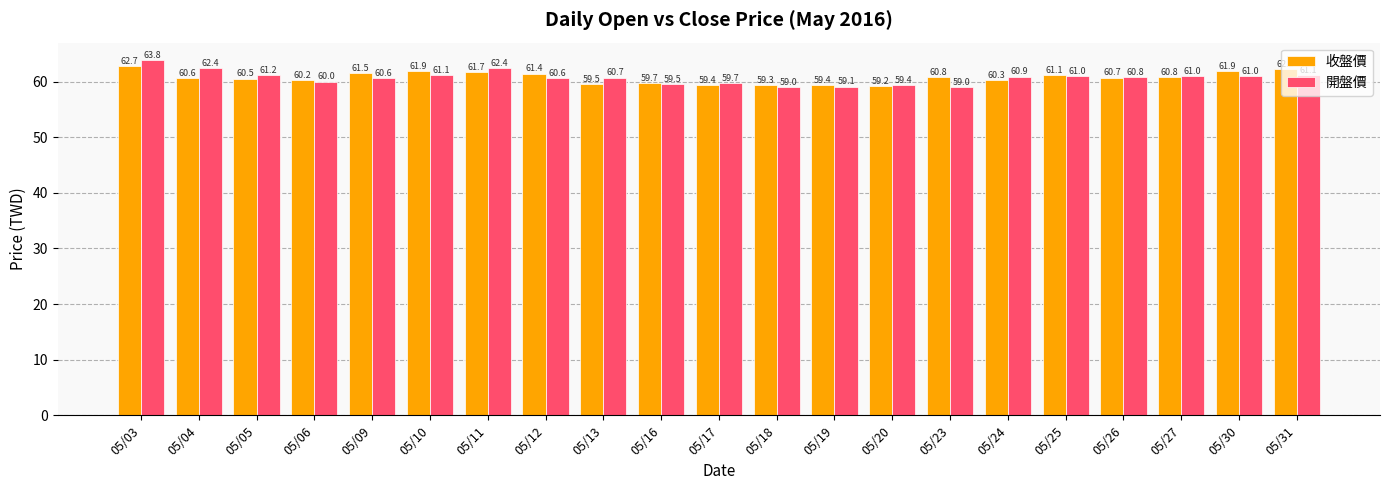

How many data points in 收盤價 are above 60?

15